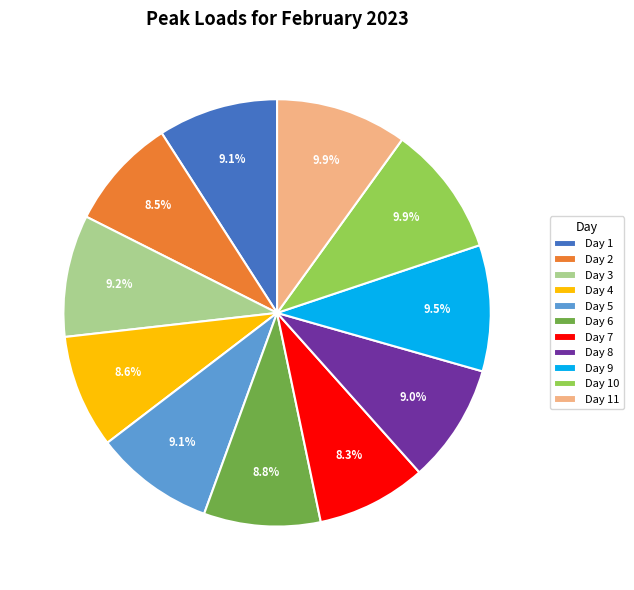

Approximately how many times larger is the value at Day 6 compared to Day 10?

0.9